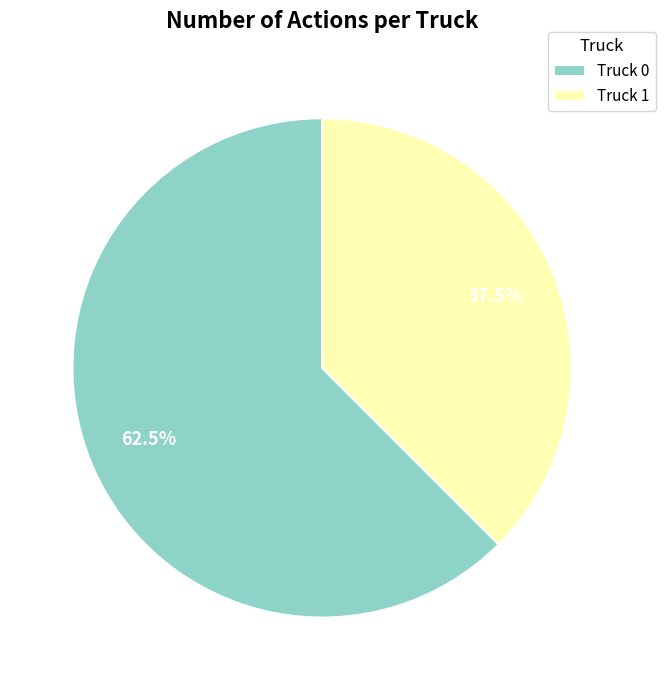

To the nearest percent, what is the average slice percentage?

50%